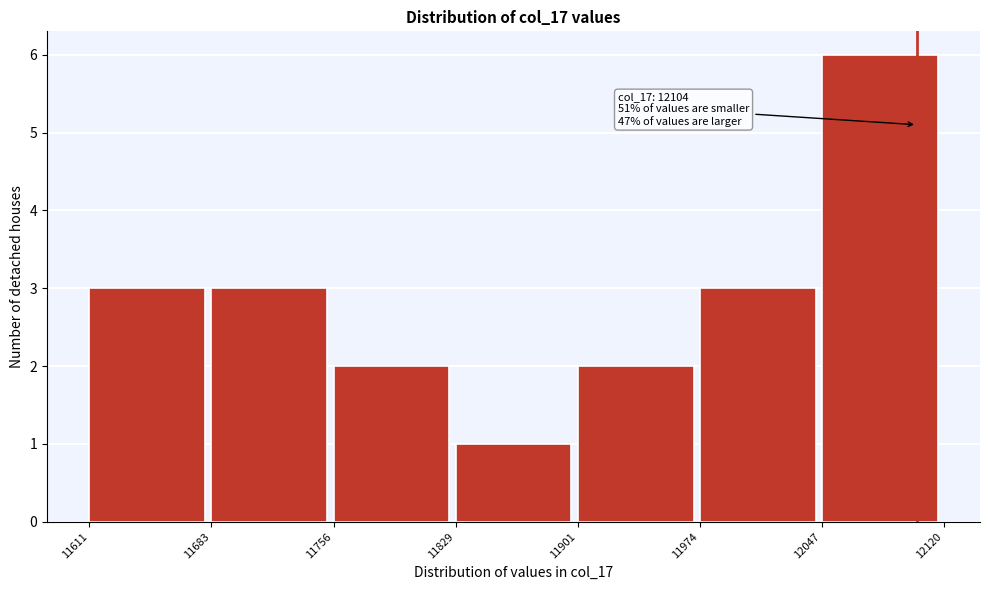

Which range on the x-axis has the tallest bar?

12047 to 12120